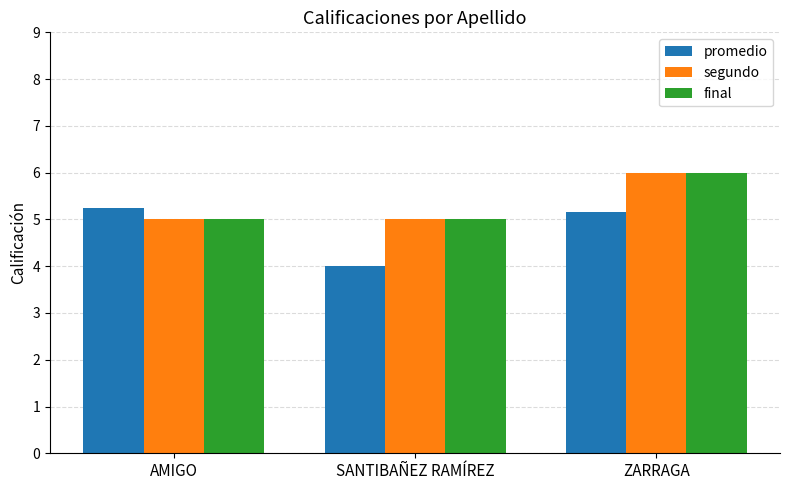

At which category does the chart reach its peak across all series?

ZARRAGA